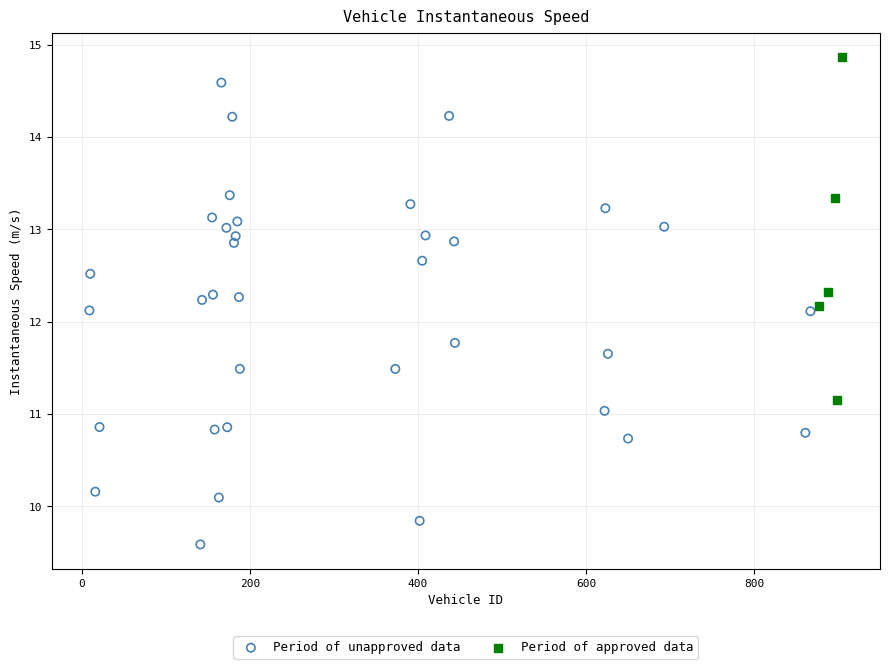

Which series contains the lowest Y value?

Period of unapproved data